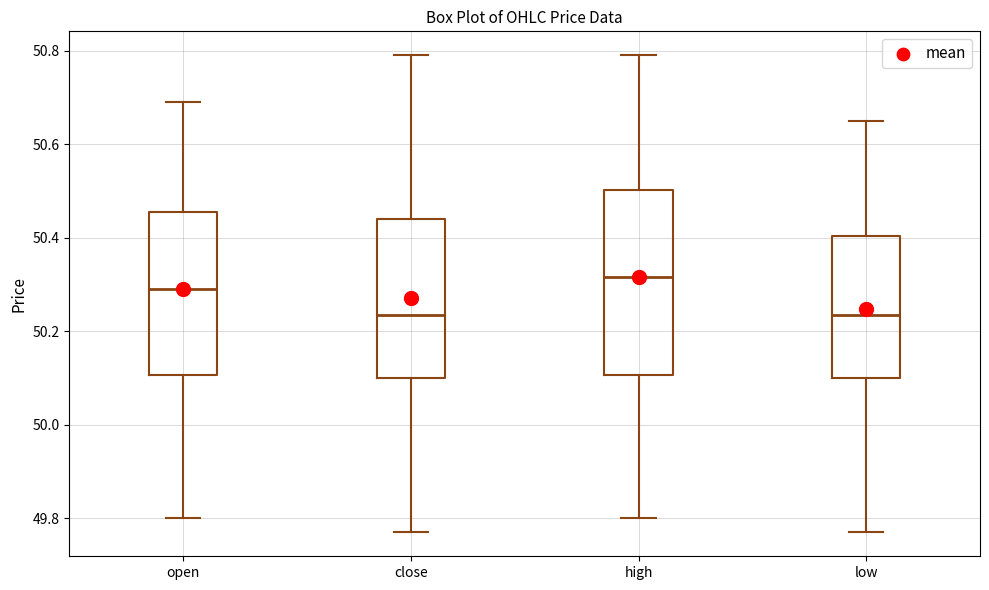

Comparing the boxes themselves (not the whiskers), which one is the tallest?

high